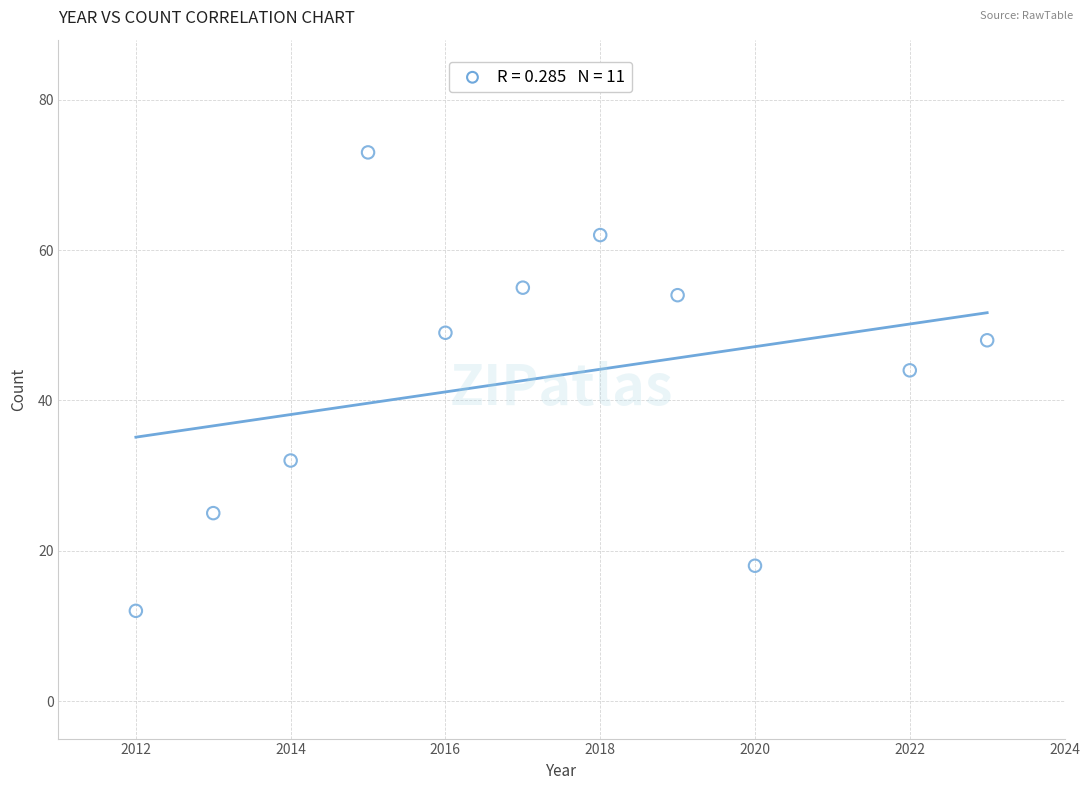

What Y value in the scatter plot is closest to 42?

44